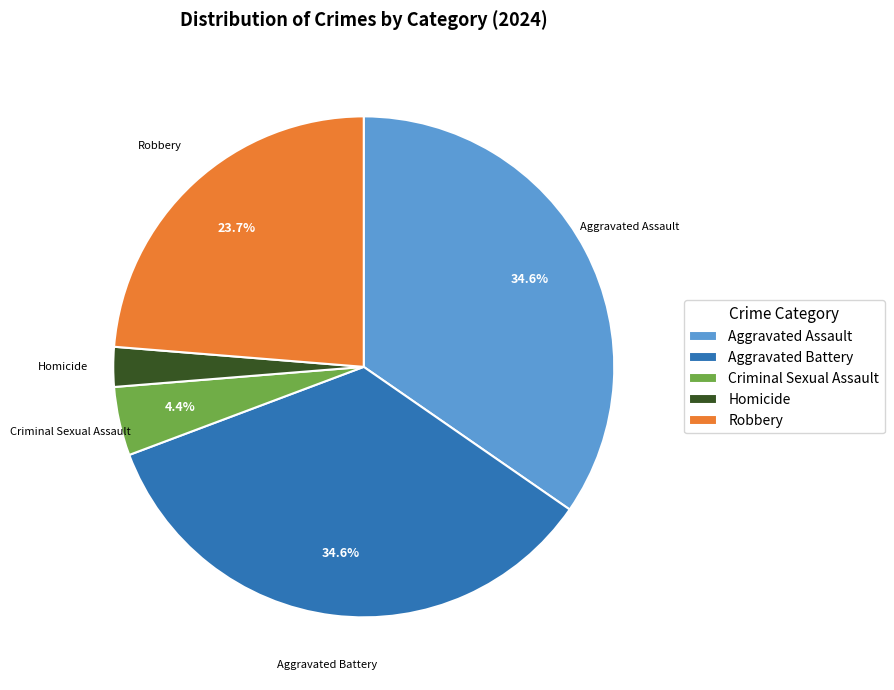

Between Criminal Sexual Assault and Aggravated Battery, which is larger?

Aggravated Battery